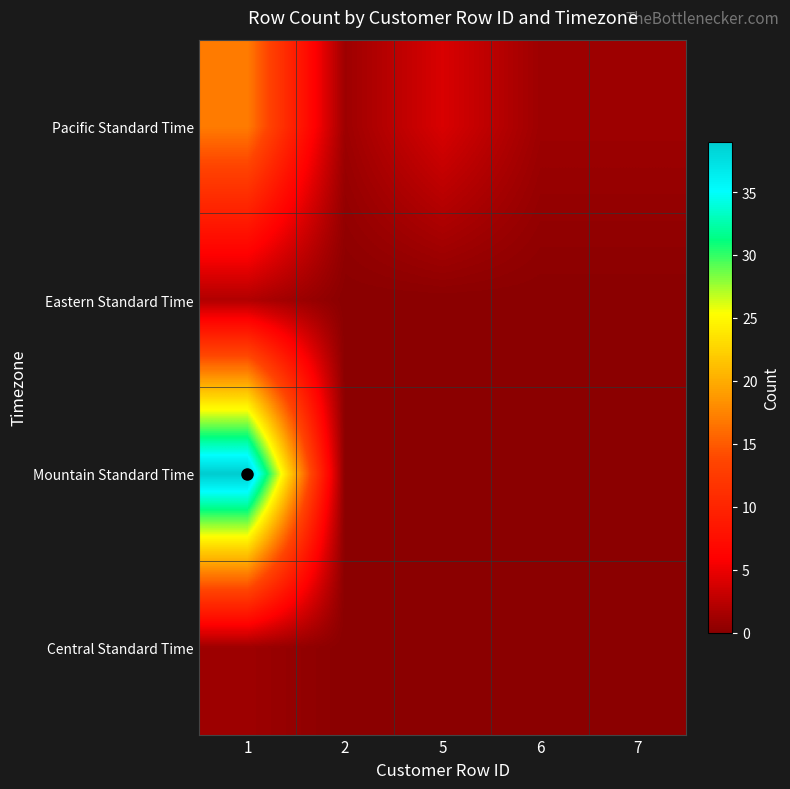

Reading right to left, what are all the values shown in this chart?

Pacific Standard Time: 7=1	6=1	5=4	2=1	1=17
Eastern Standard Time: 7=0	6=0	5=0	2=0	1=2
Mountain Standard Time: 7=0	6=0	5=0	2=0	1=39
Central Standard Time: 7=0	6=0	5=0	2=0	1=1